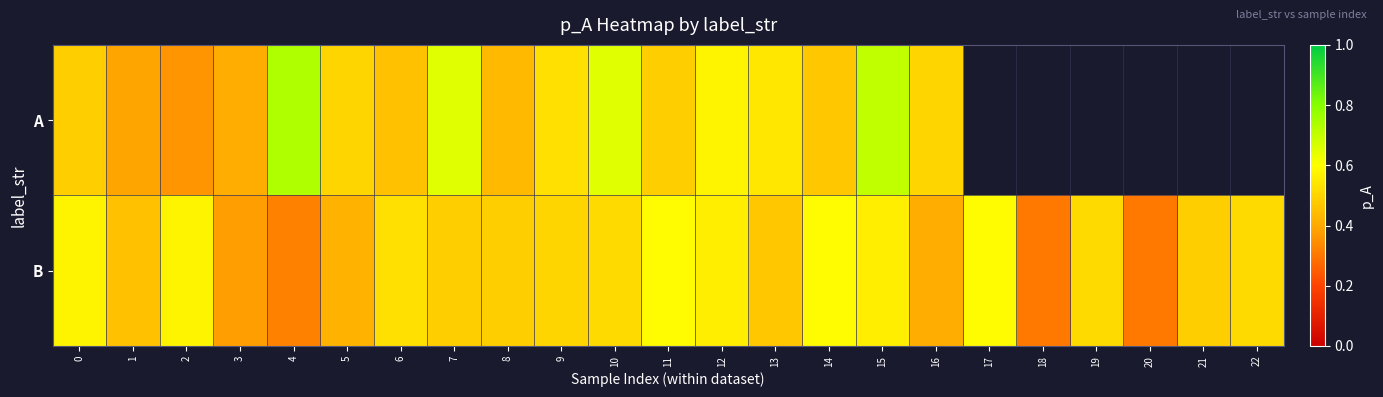

Where is B nearest to the value 0?

18